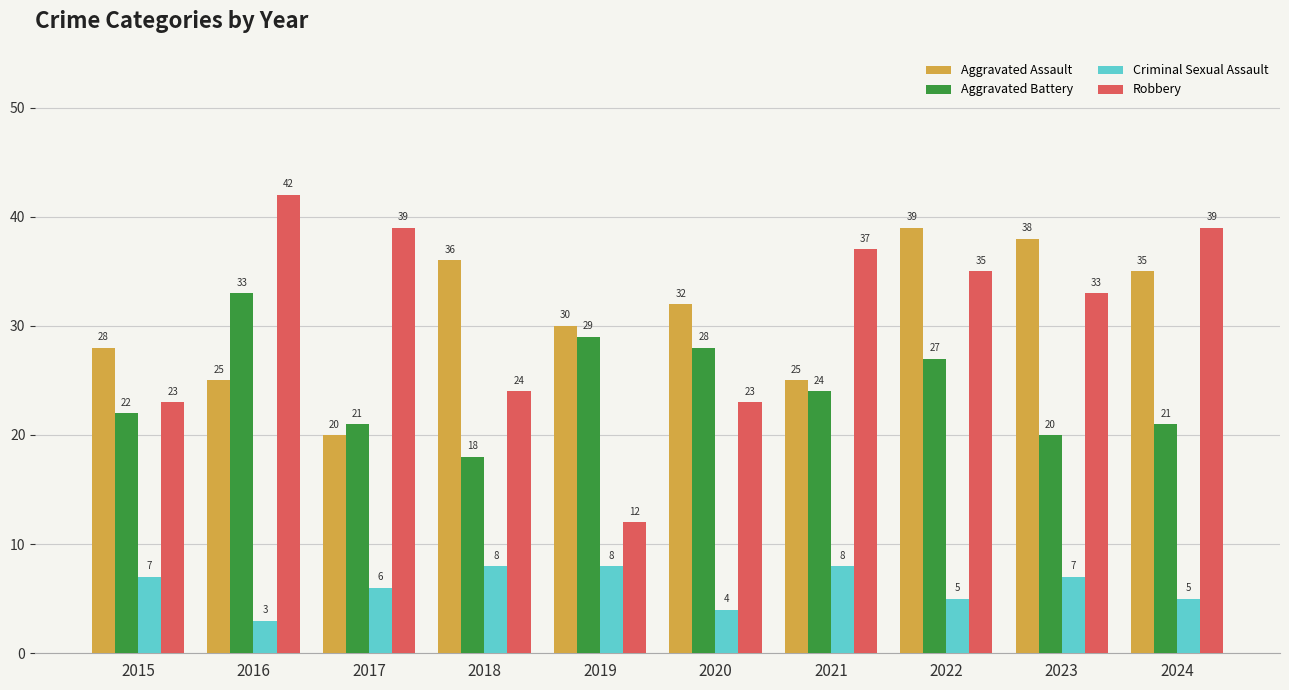

What are all the series names shown in the legend?

Aggravated Assault, Aggravated Battery, Criminal Sexual Assault, Robbery